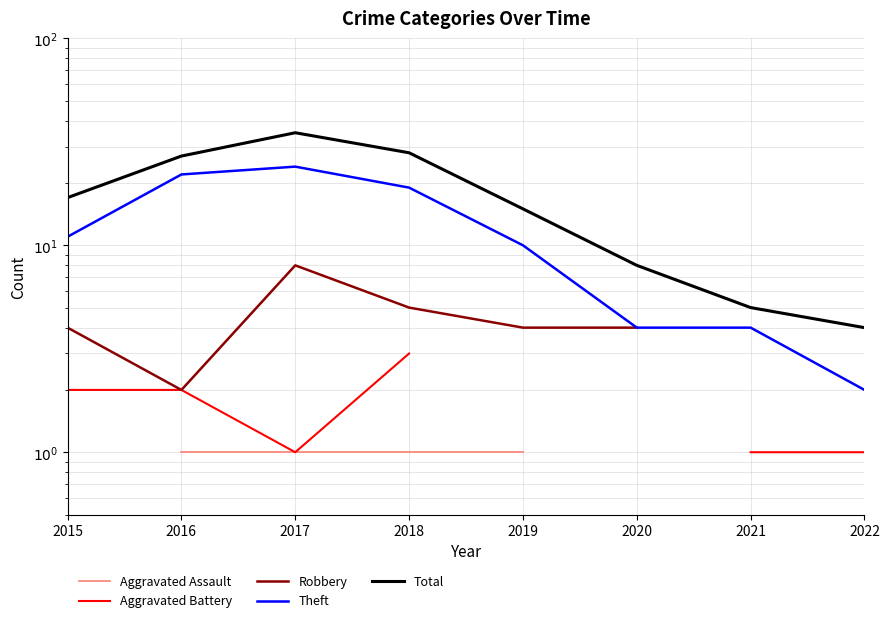

True or false: Robbery and Total intersect in this chart.

False